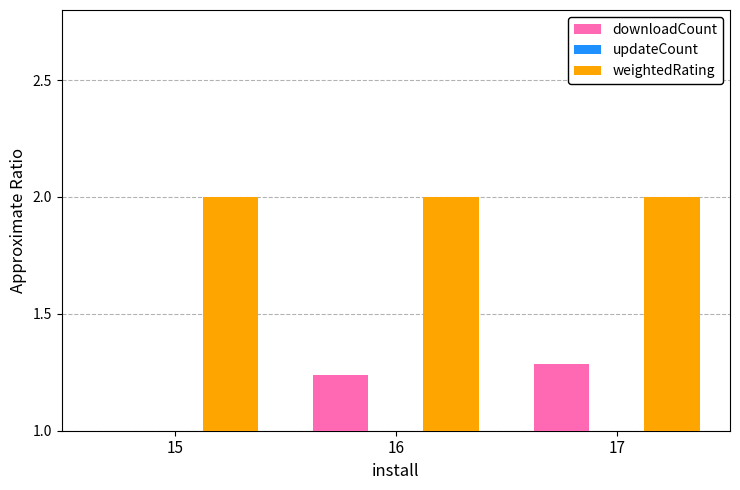

How many downloadCount values are between 1 and 2?

3